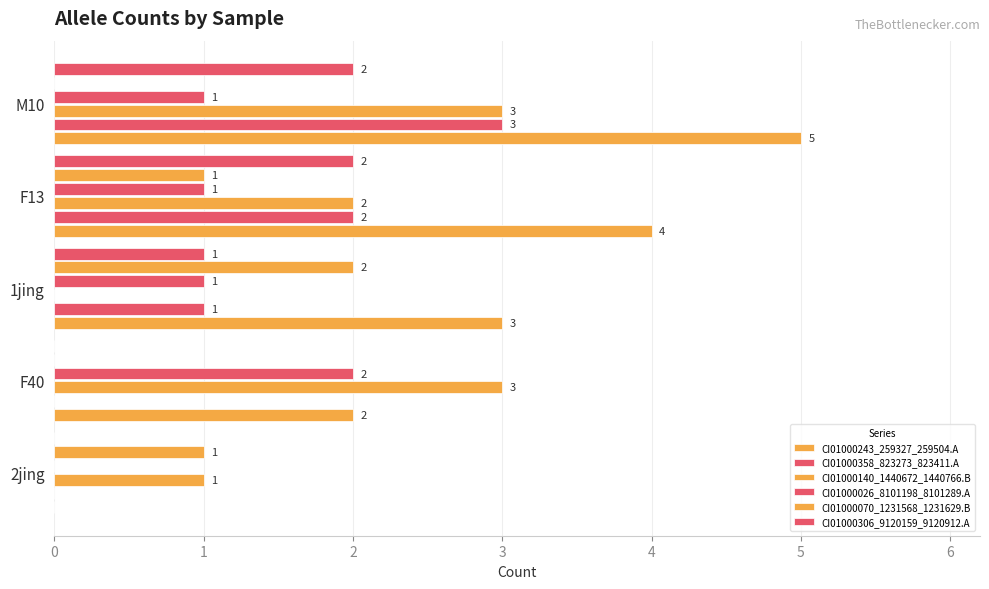

Which series has the widest spread of values?

CI01000243_259327_259504.A